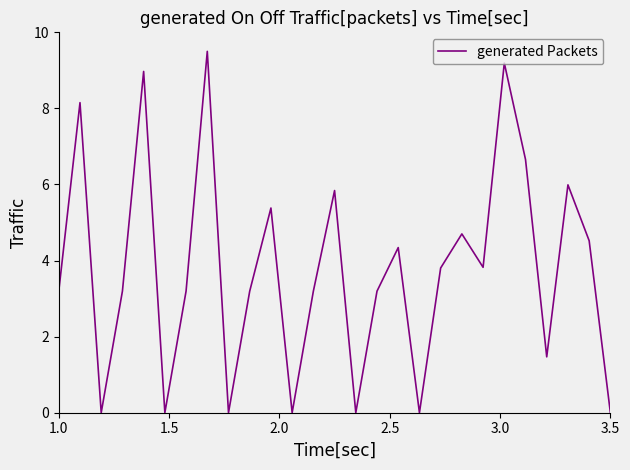

Count the number of values greater than 3.

19